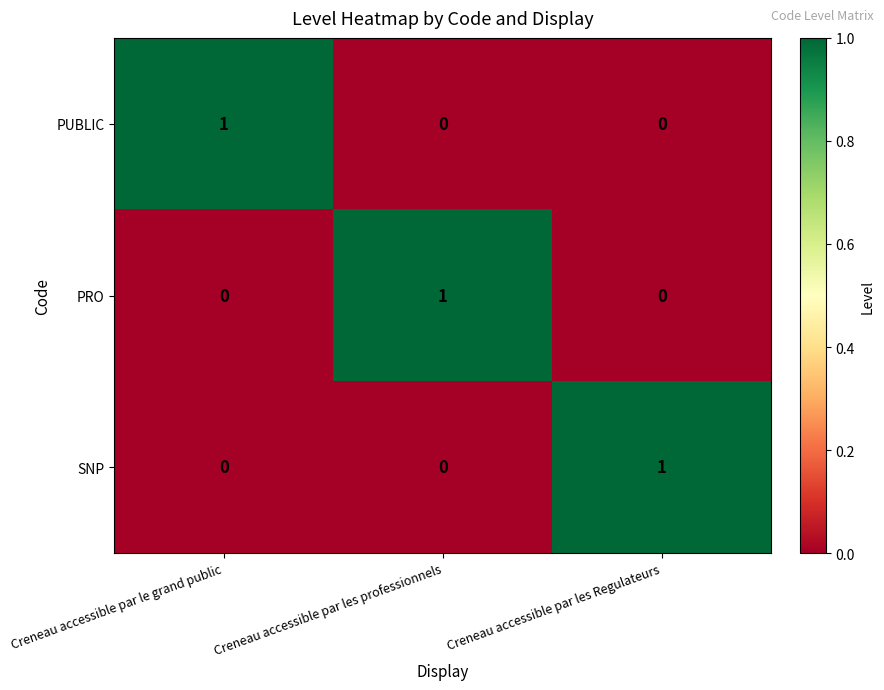

Count the number of categories in the chart.

3